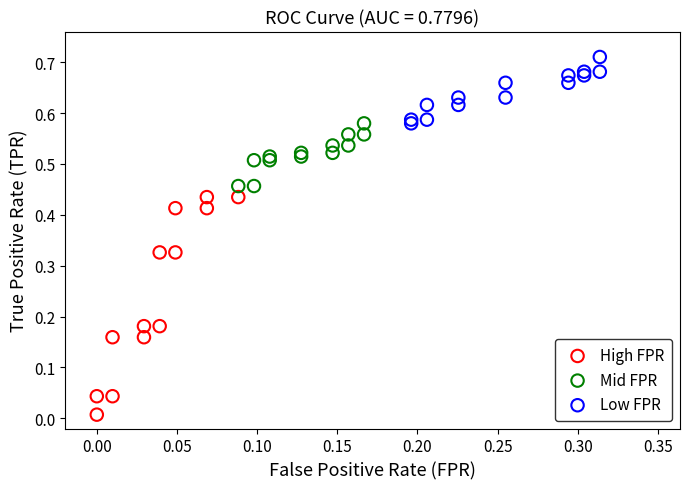

Which series has the largest Y range (max minus min)?

High FPR